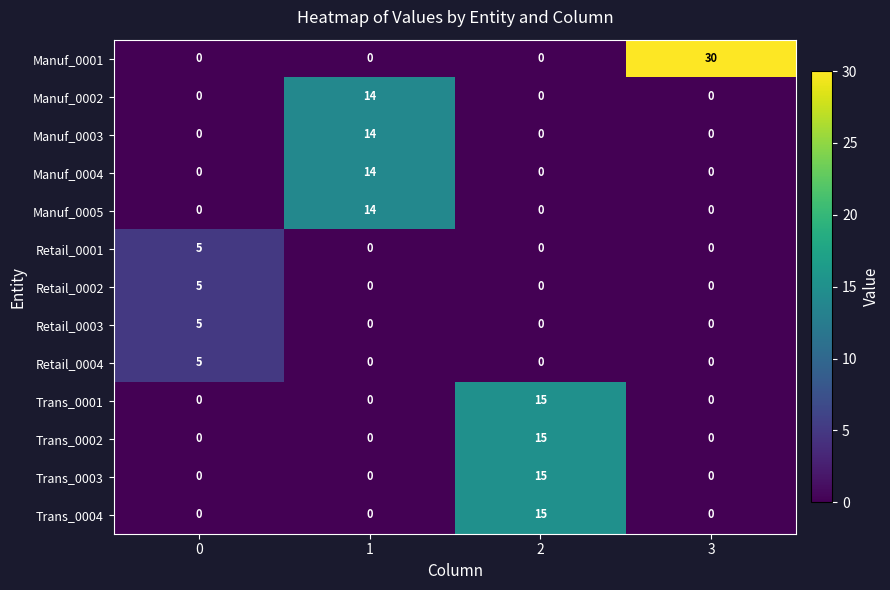

Which category has the highest value across all series?

3